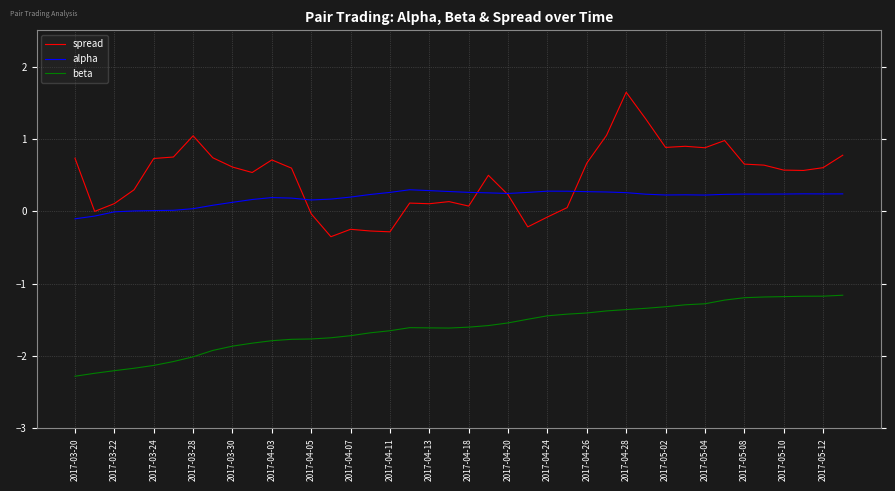

True or false: beta and alpha intersect in this chart.

False